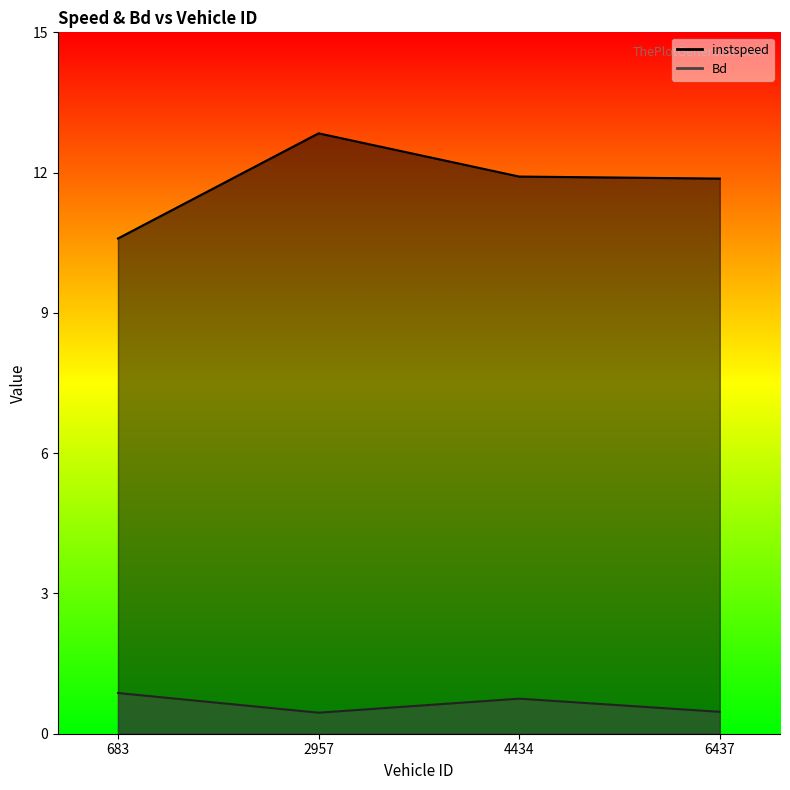

What is the difference between the instspeed values at 4434.0 and 683.0?

1.3